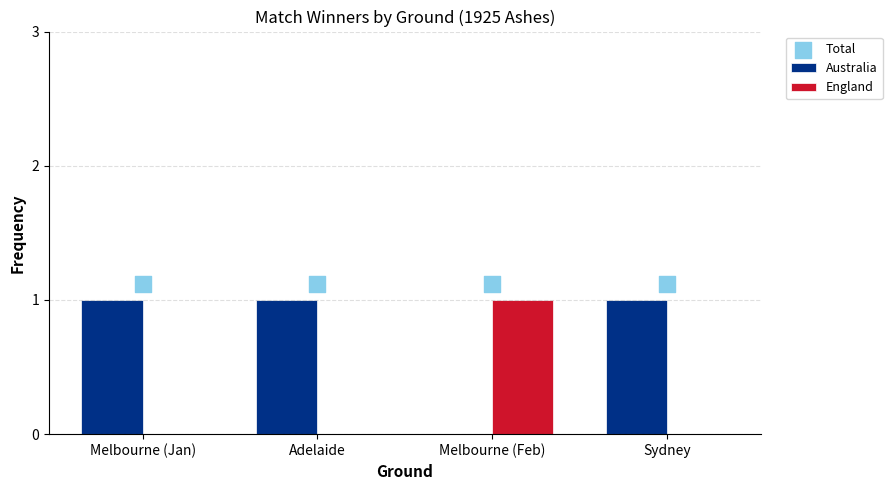

What is the total value across all series at Adelaide?

2.1